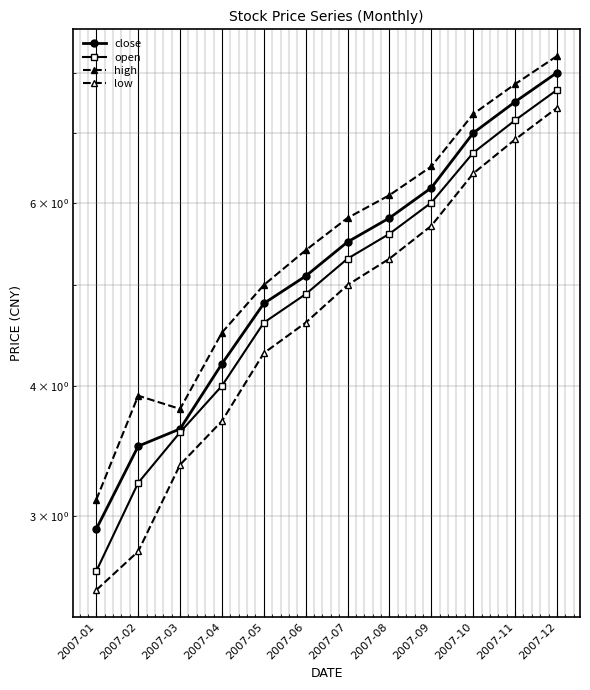

At which label is open closest to 5?

2007-06